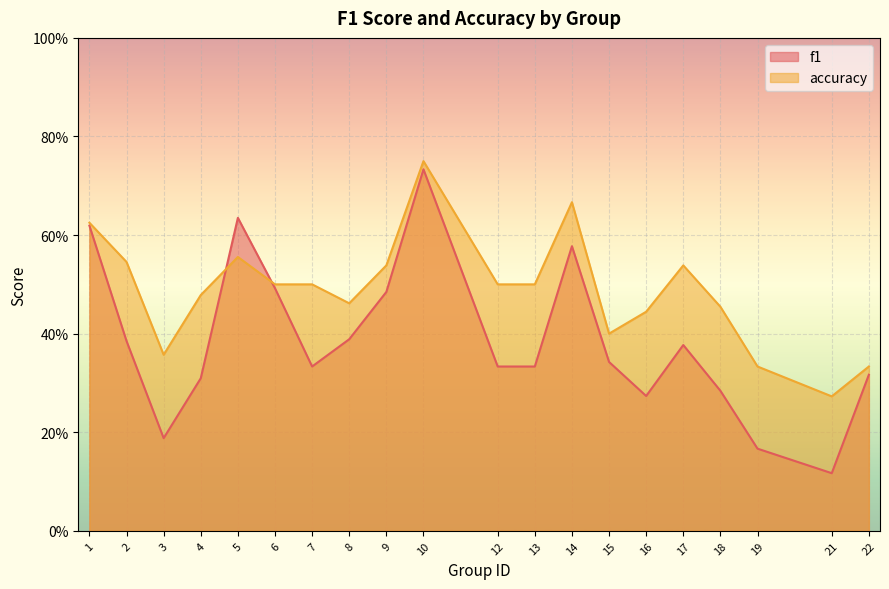

At how many categories does at least one series exceed 0?

20